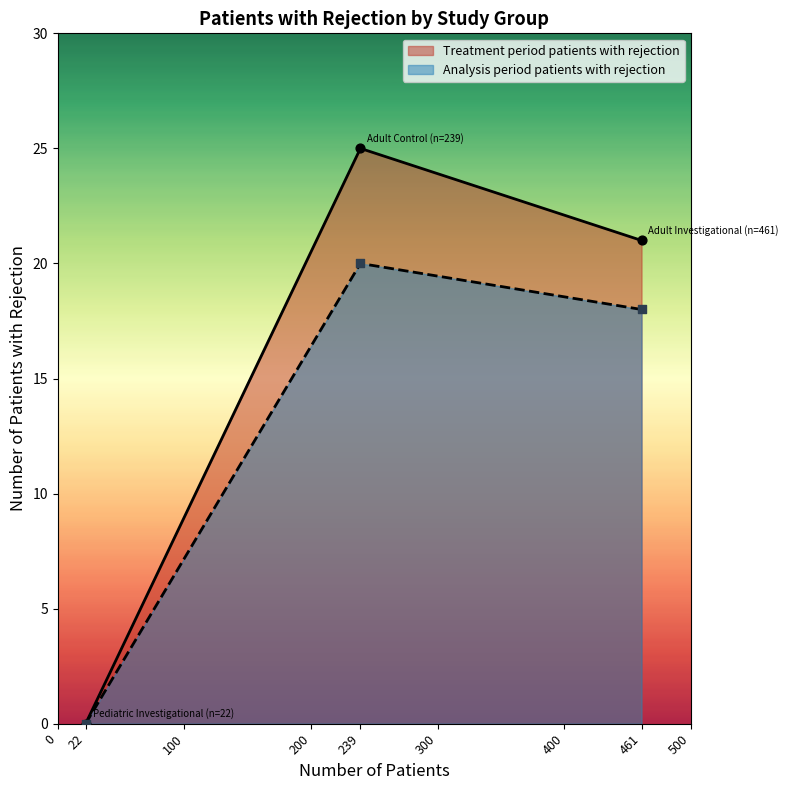

At how many categories does at least one series exceed 15?

2